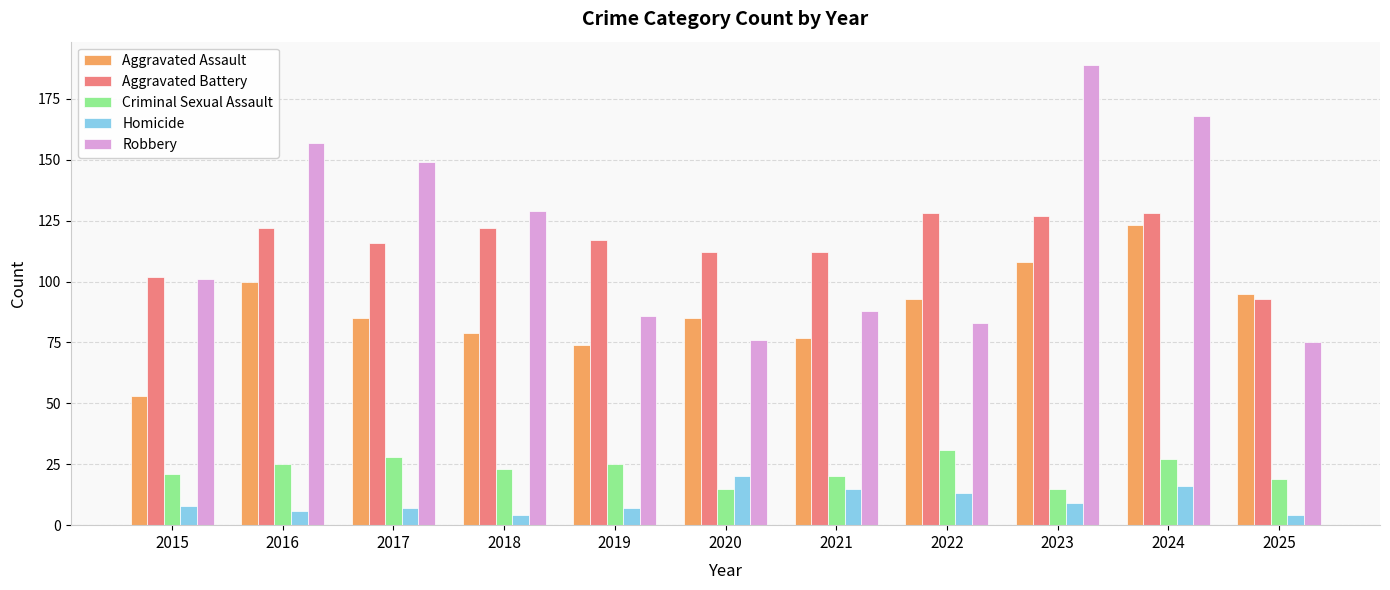

Which category has the highest value across all series?

2023